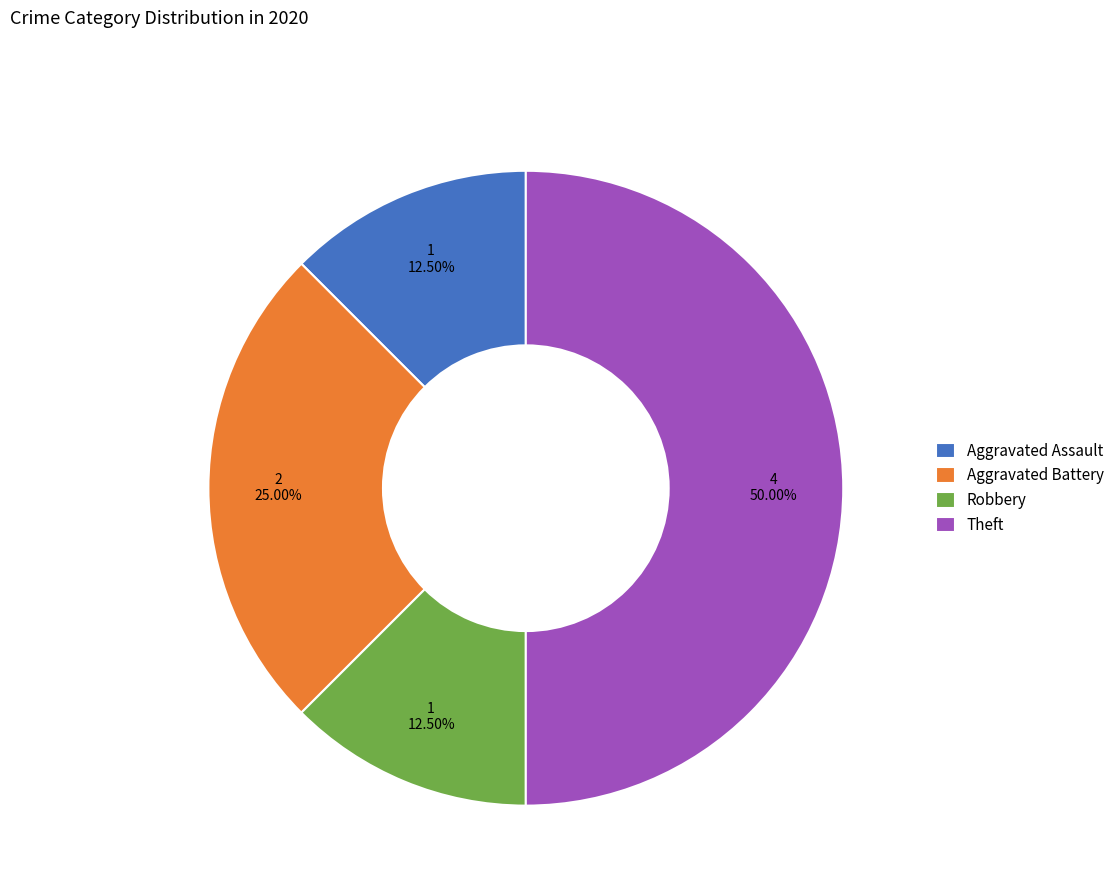

Is the sum of Theft and Aggravated Battery greater than half?

Yes